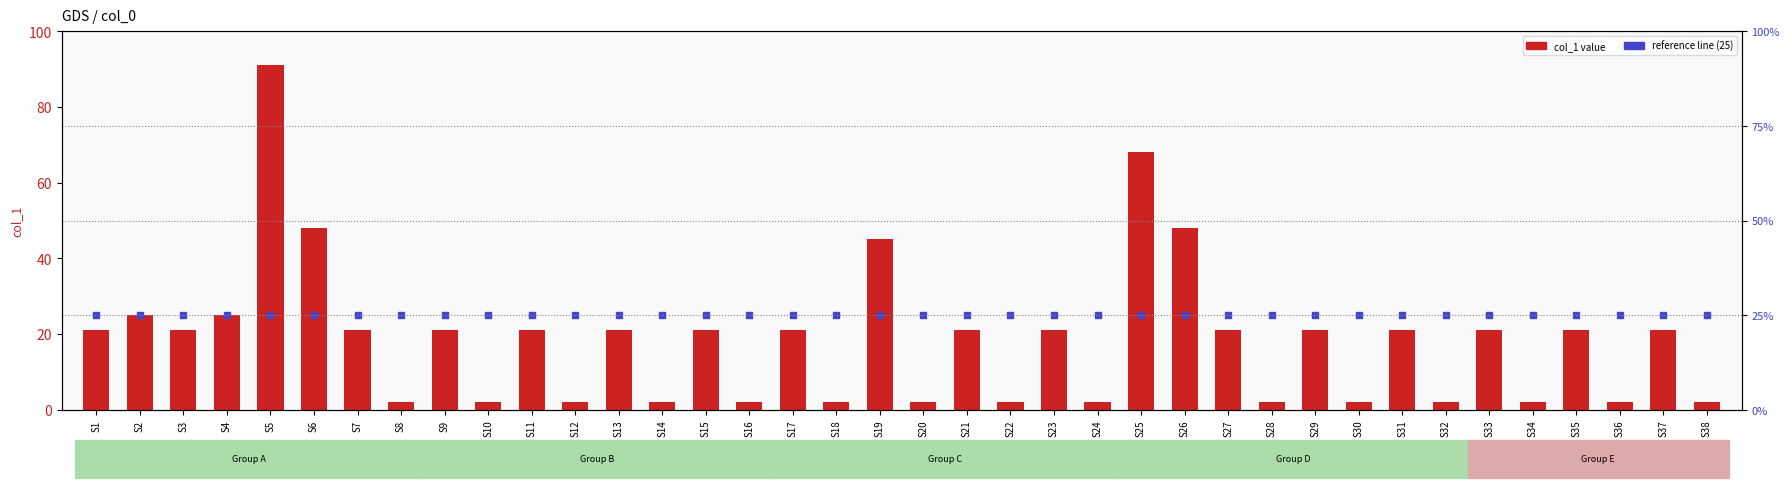

Between S16 and S23, which series saw the biggest shift?

col_1 value